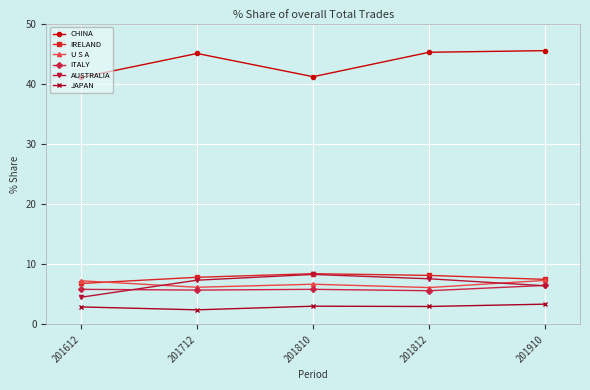

What are all the series names shown in the legend?

CHINA, IRELAND, U S A, ITALY, AUSTRALIA, JAPAN